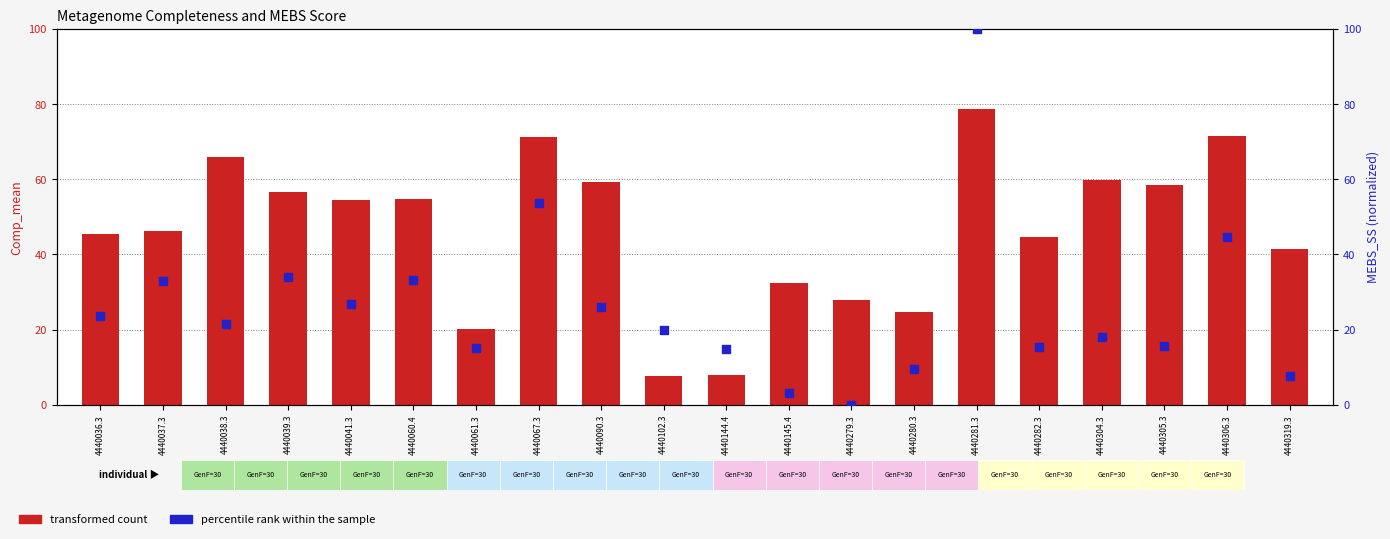

At how many categories does at least one series exceed 3?

20